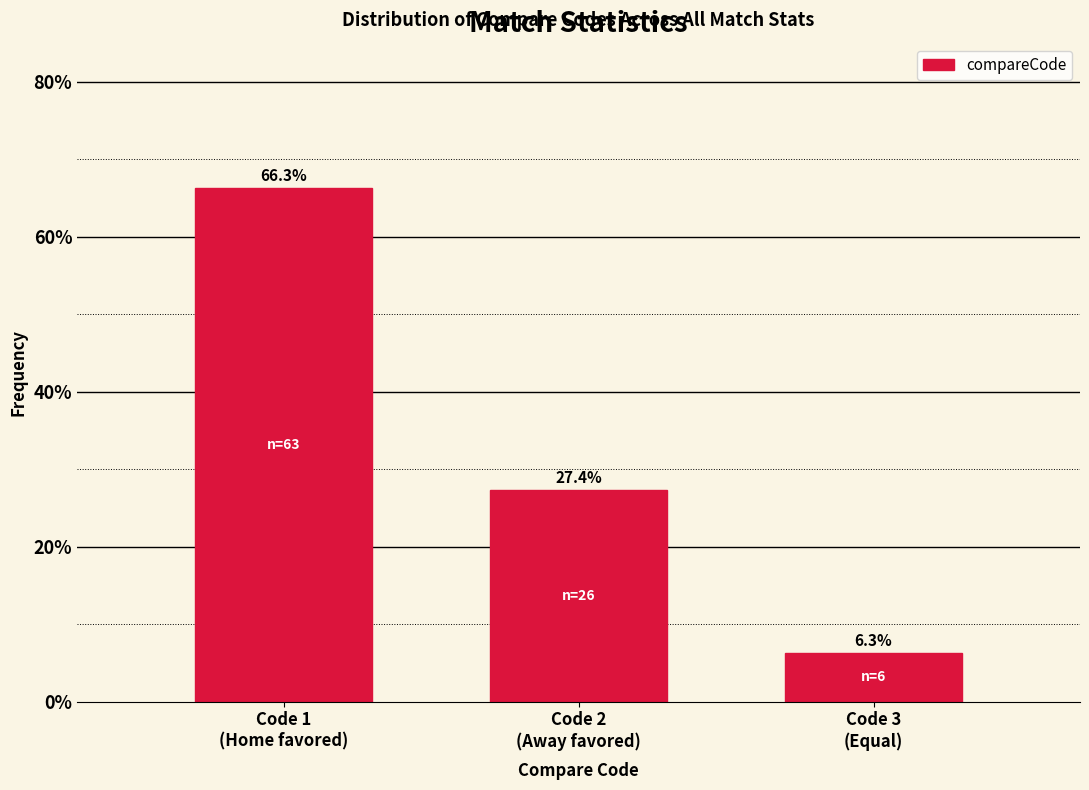

Reading right to left, extract all data points from this chart.

6.3	27.4	66.3